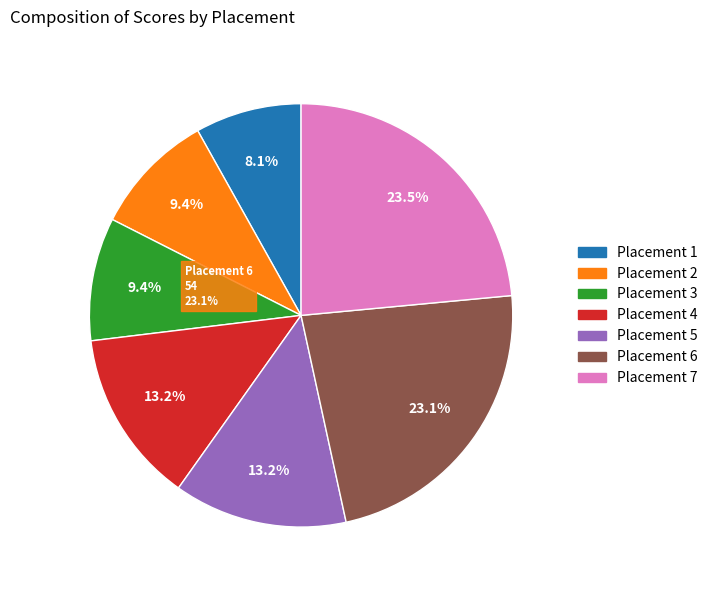

What percentage is the 5 slice, to the nearest percent?

13%